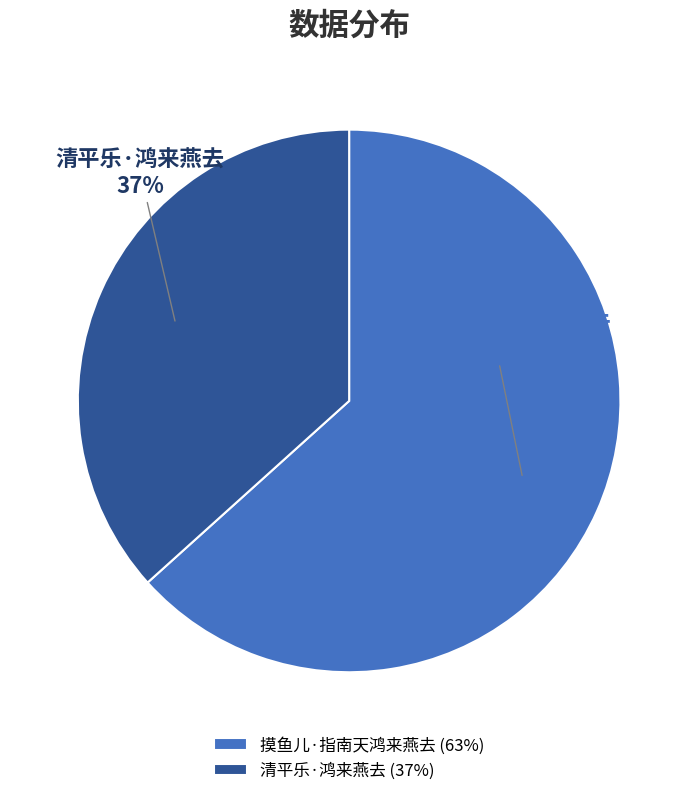

To the nearest percent, what is the combined percentage of 摸鱼儿·指南天鸿来燕去 and 清平乐·鸿来燕去?

100%